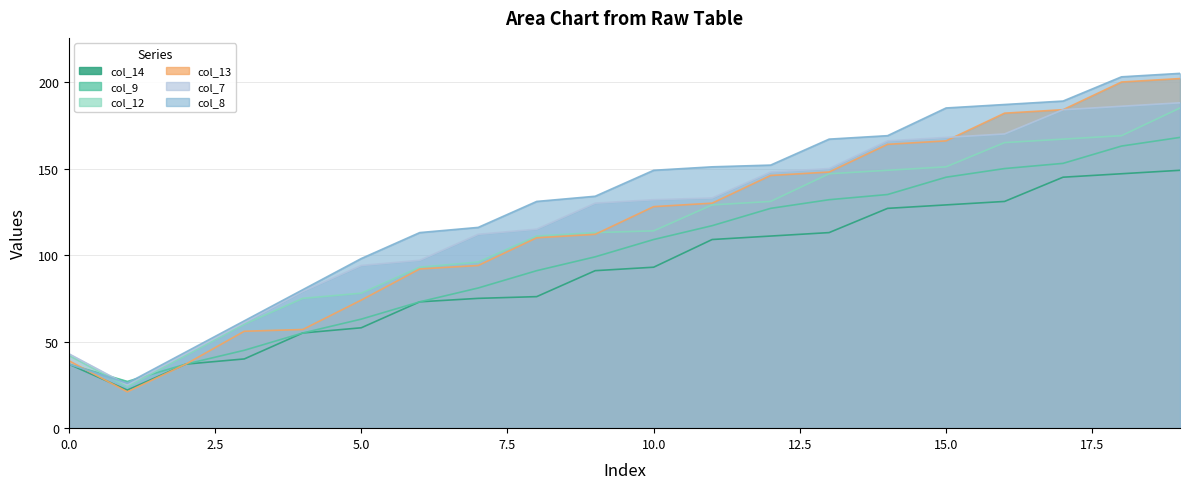

Which category has the lowest value in the col_7 series?

1